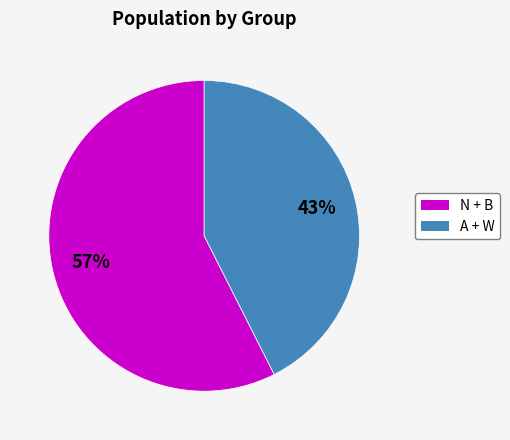

To the nearest percent, what is the average slice percentage?

50%